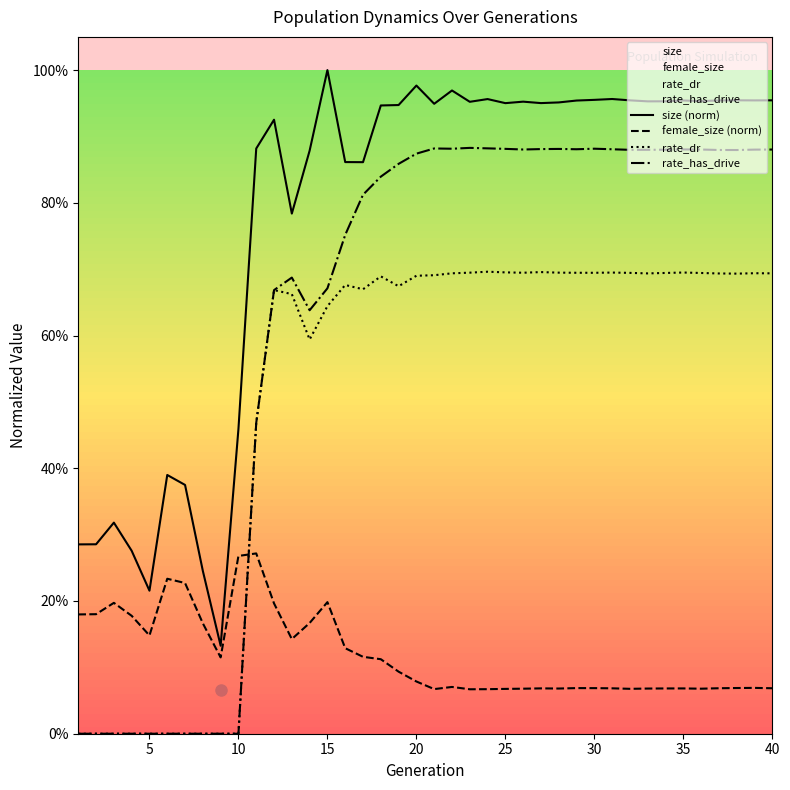

Does the chart display data point markers on the line(s)?

No